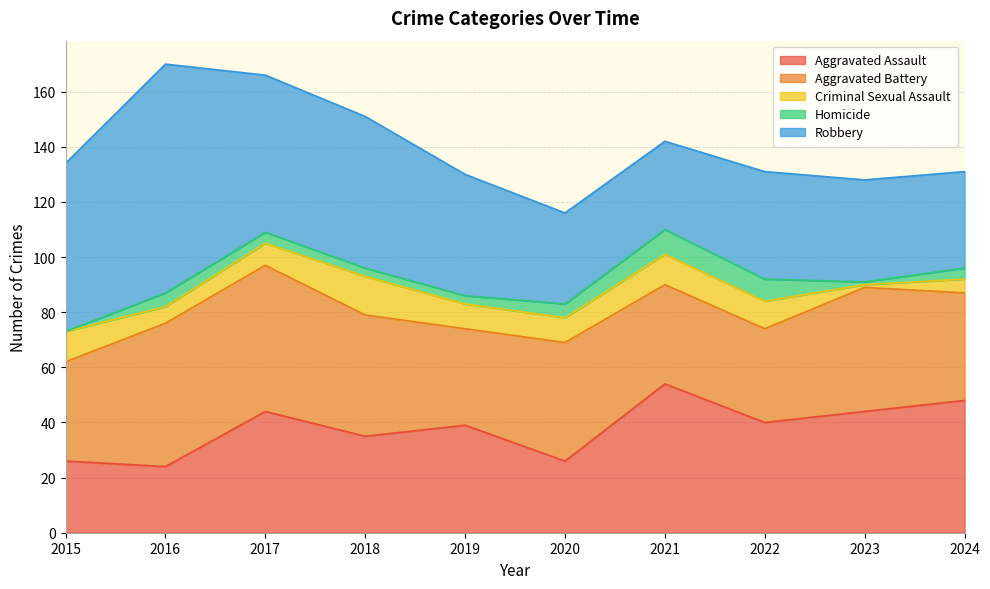

Does the chart display data point markers on the line(s)?

No